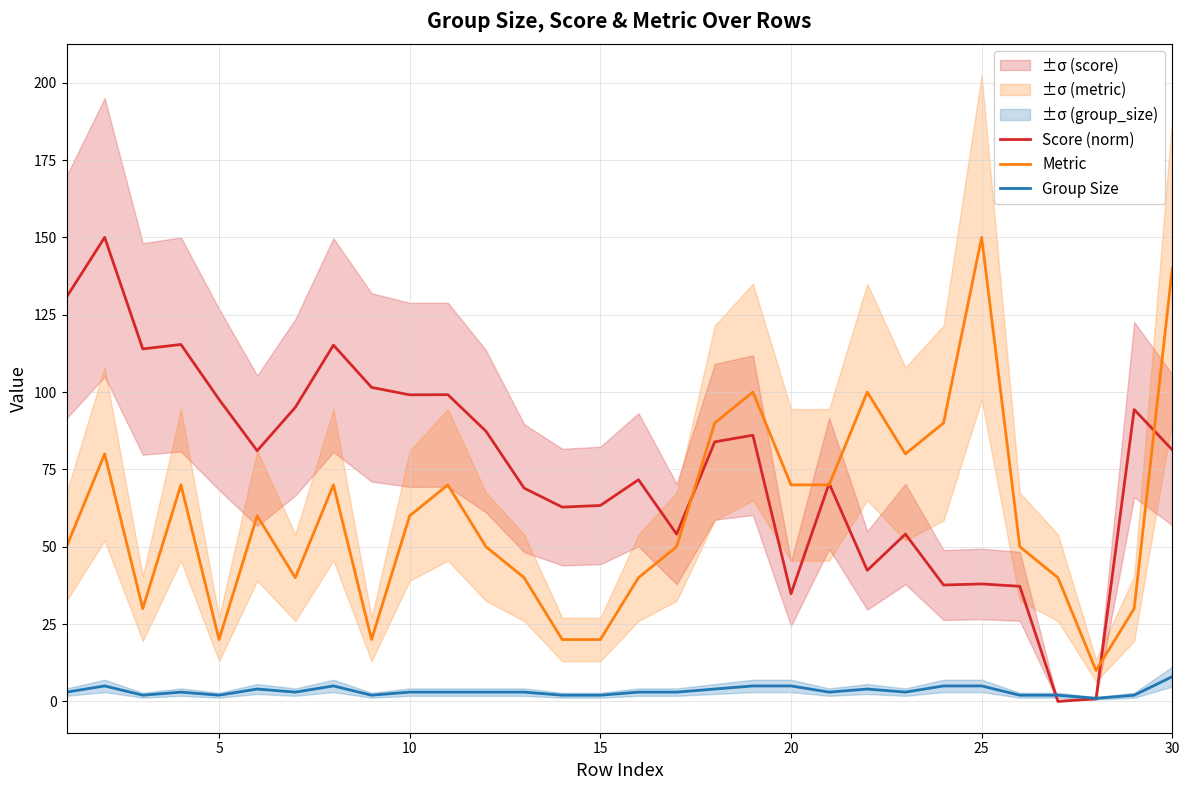

How many data points in Group Size are above 3?

10